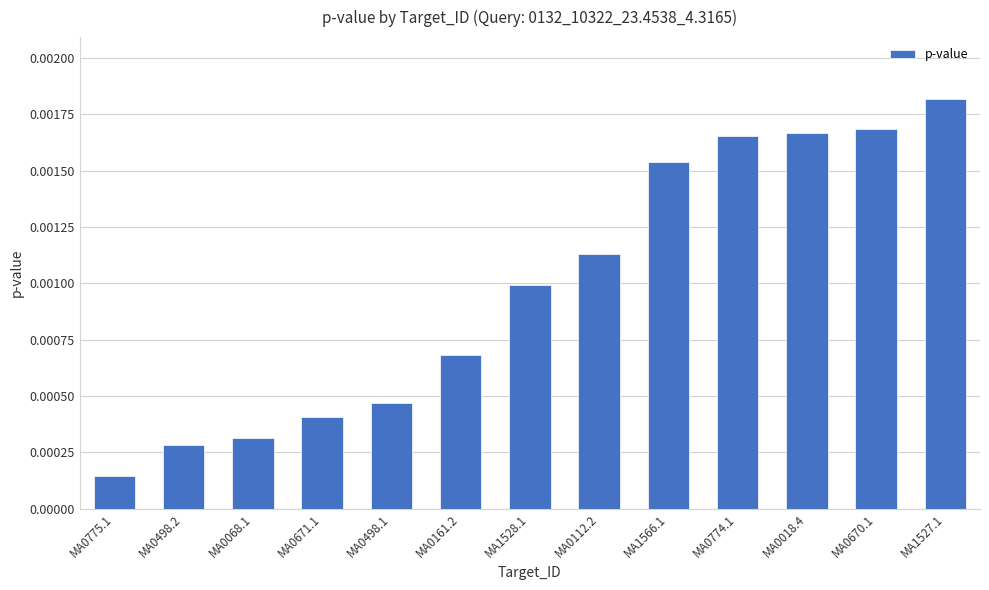

At which category does the chart reach its minimum across all series?

MA0775.1